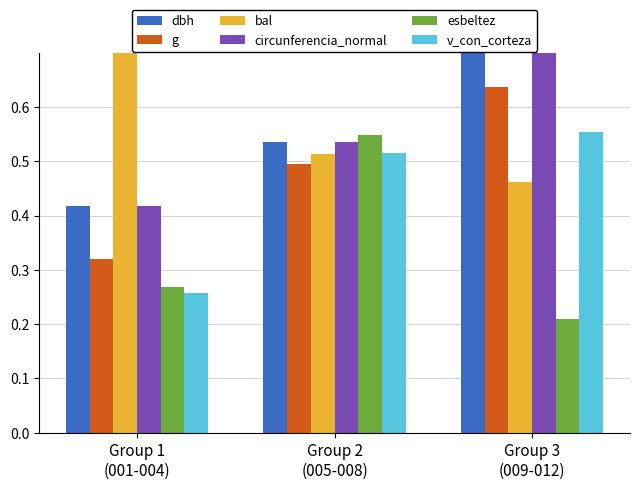

What is the difference between the circunferencia_normal values at Group 1
(001-004) and Group 2
(005-008)?

0.1